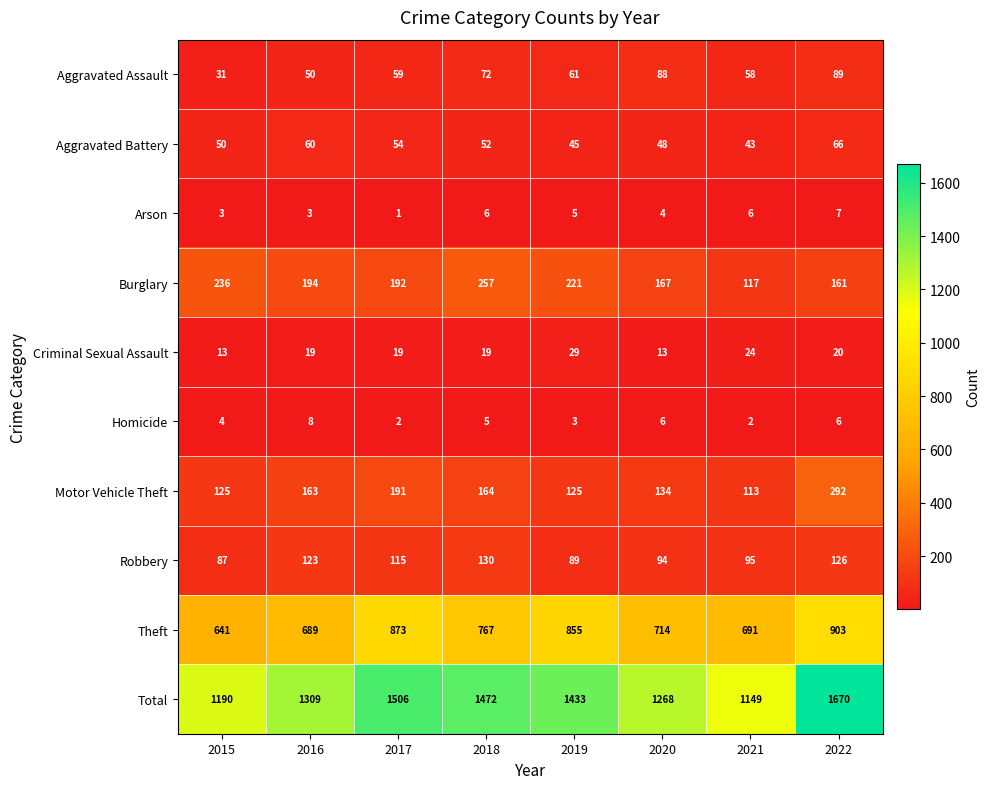

What is the greatest value displayed?

1670